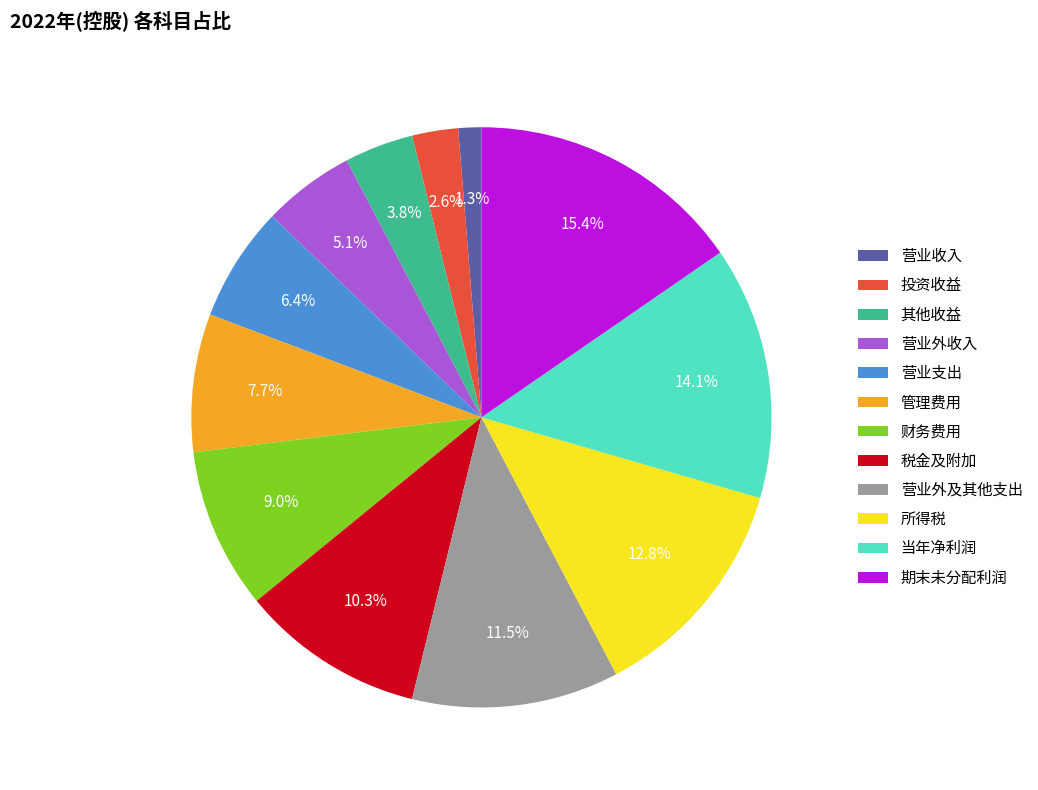

How many segments does this pie chart have?

12